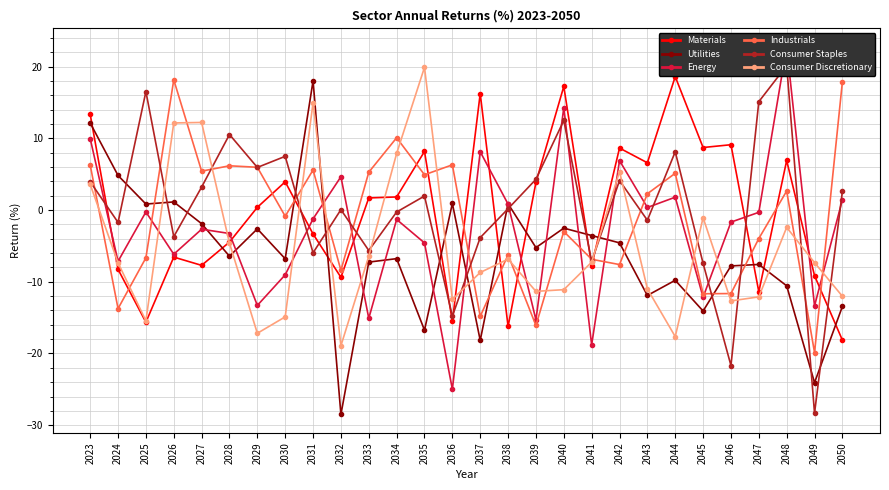

Is it true that Industrials equals 5.1 at 2044?

True